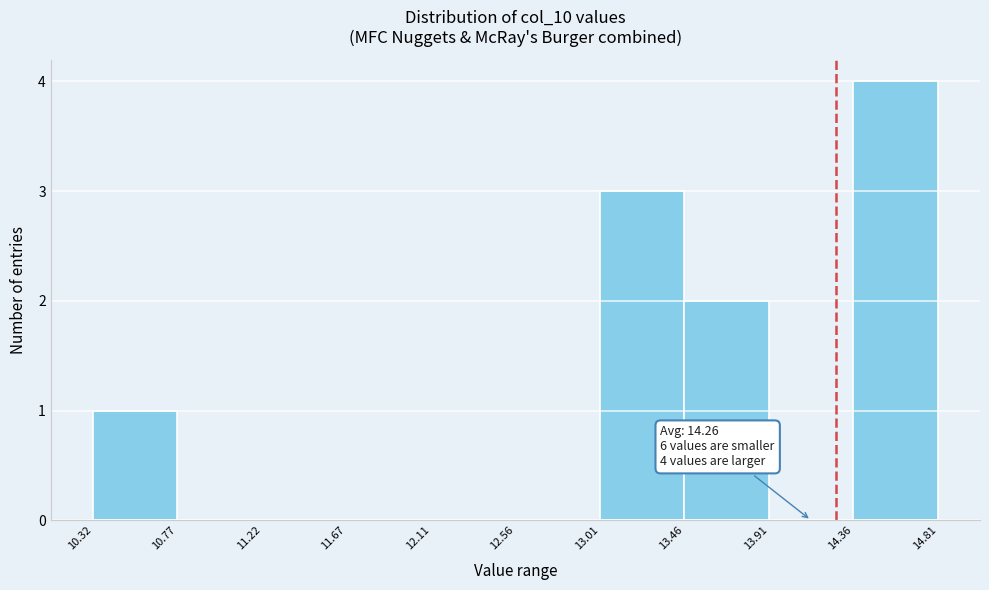

Over which range of the x-axis is the bar tallest?

14.36 to 14.81